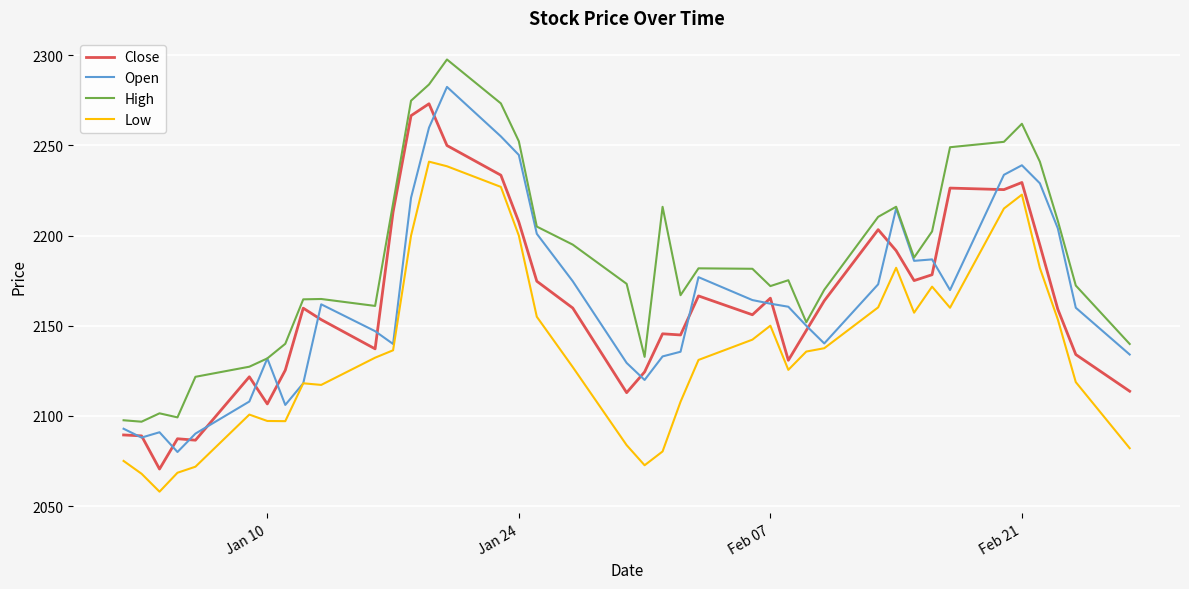

Which series has the largest total across all categories?

High